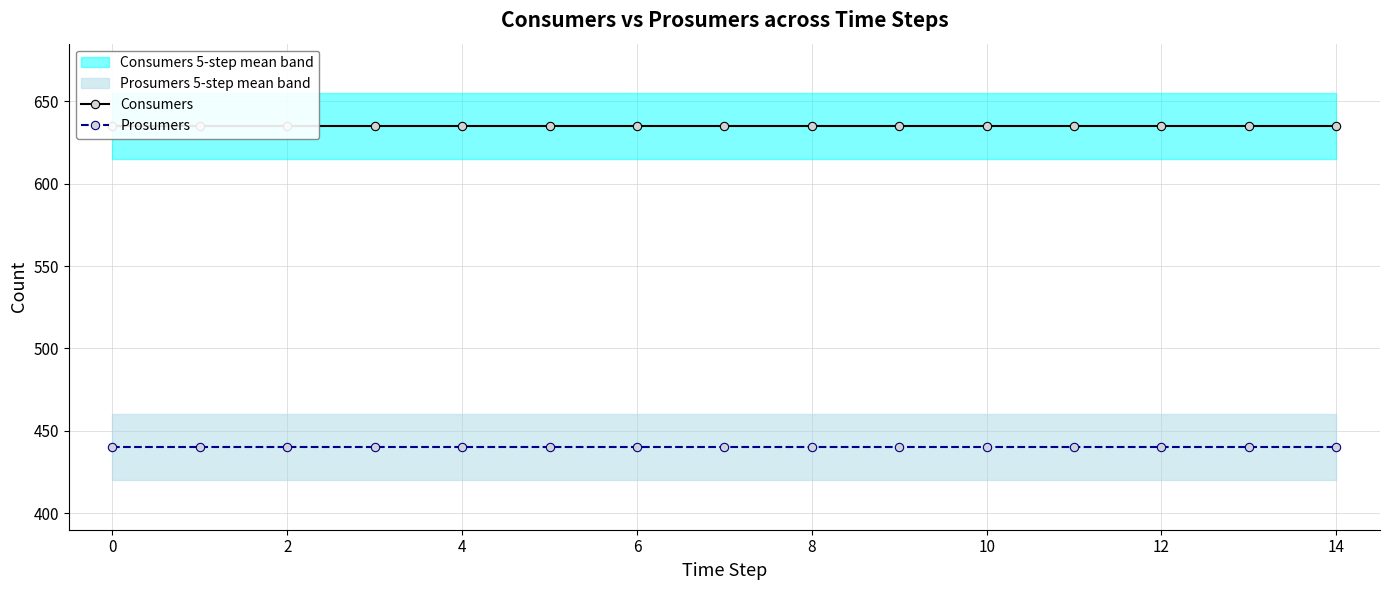

The value of Prosumers at 8 is 748. True or false?

False